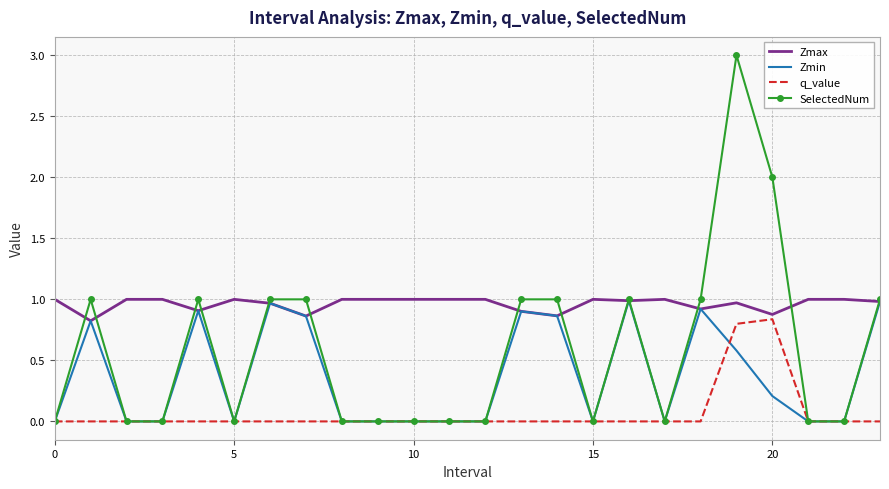

Which series has the widest spread of values?

SelectedNum